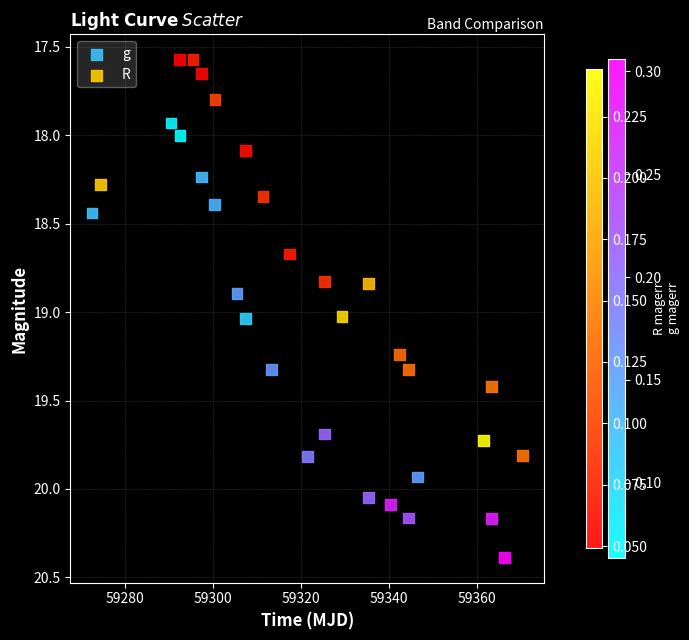

Which series has the widest spread of Y values?

g